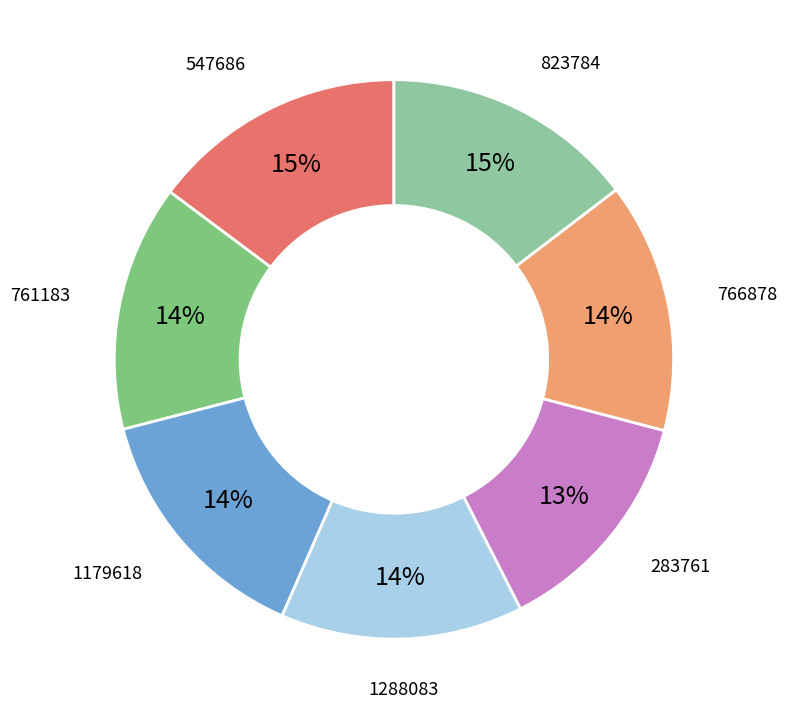

True or false: 766878 accounts for 14% of the total.

True